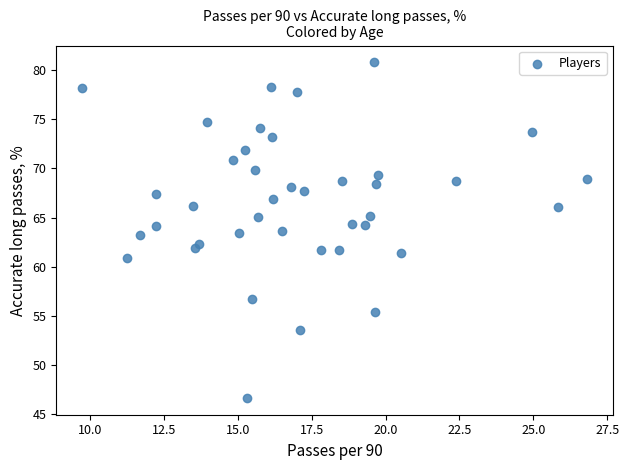

What is the range of X values (max minus min)?

17.1